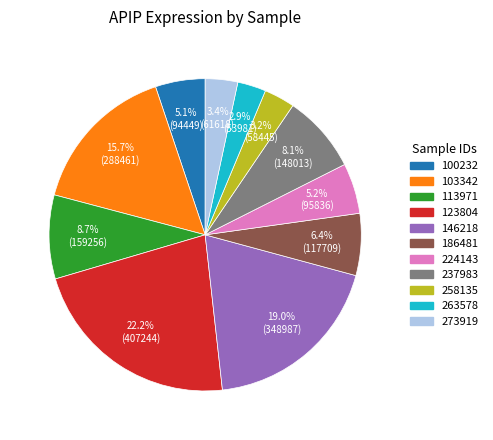

Count the number of slices in the pie.

11